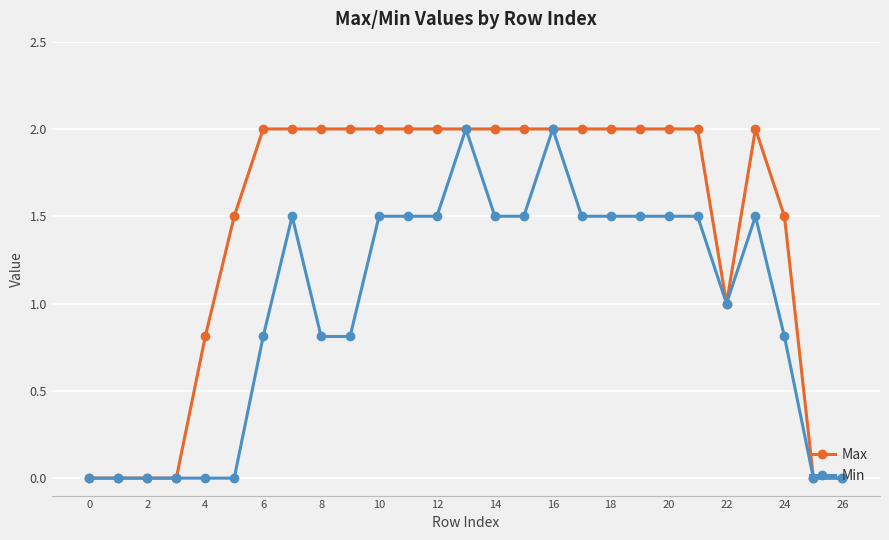

How many series are shown in this chart?

2